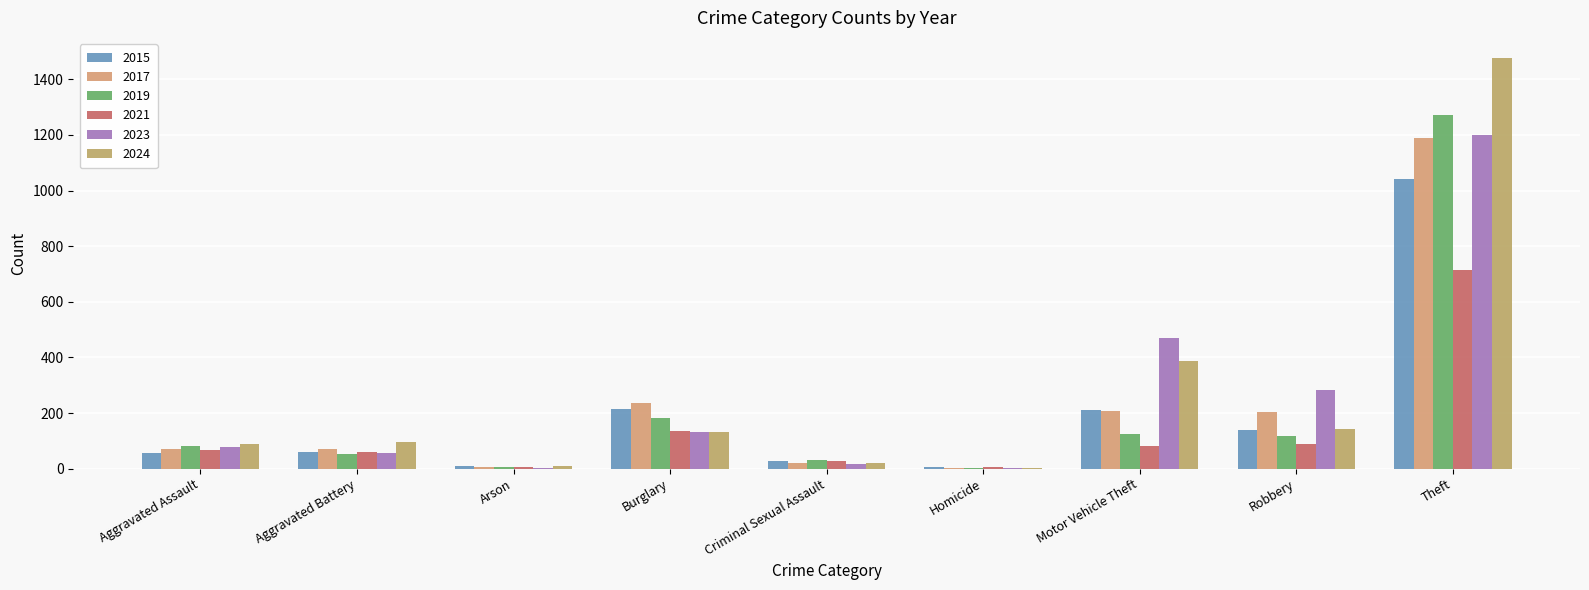

Between Arson and Theft, which series saw the biggest shift?

2024